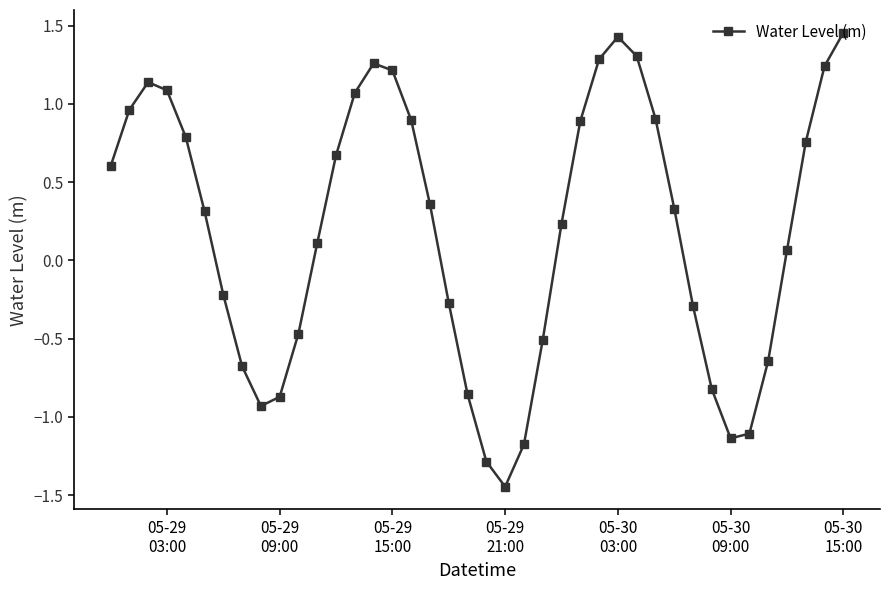

What is the difference between the second highest and minimum values?

2.9